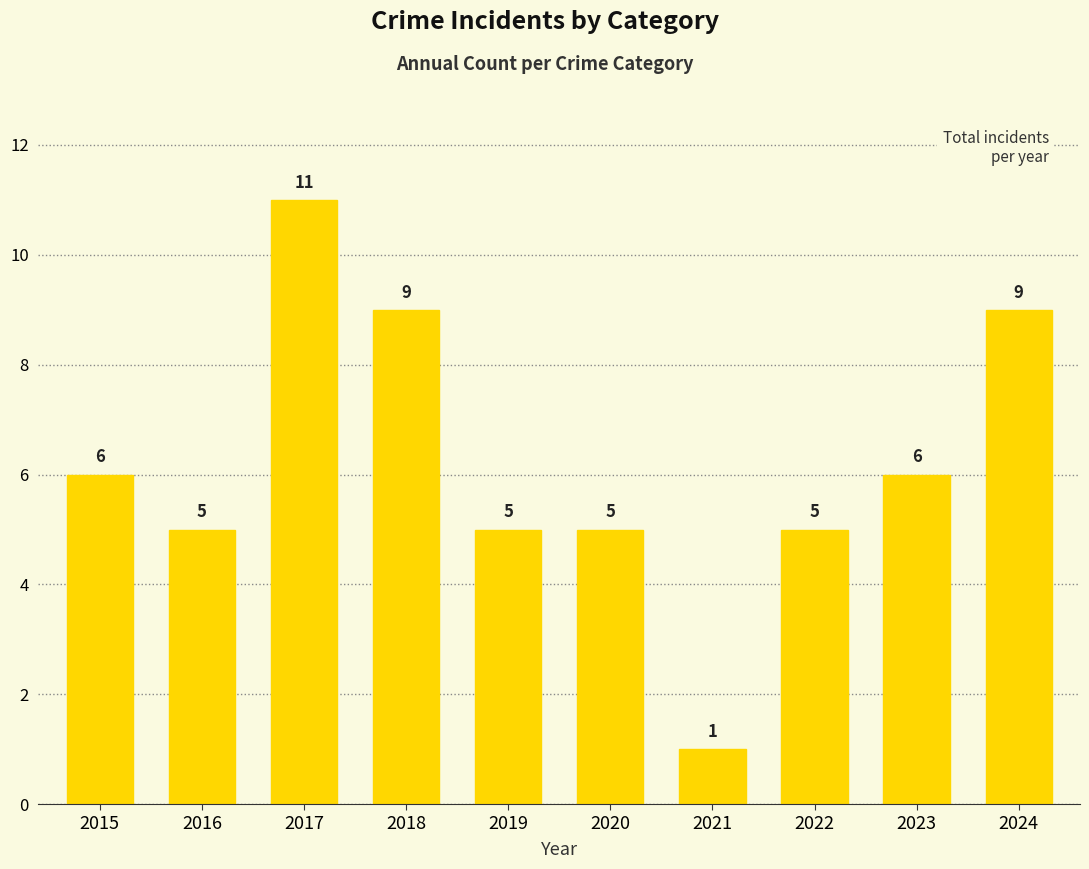

How many categories are shown in the chart?

10